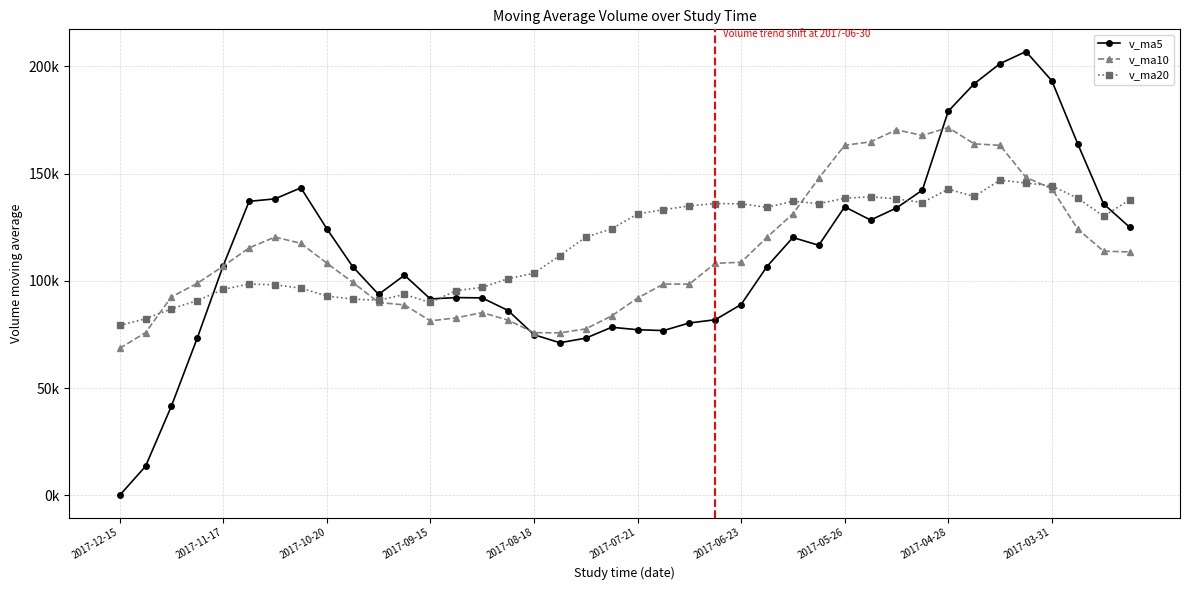

Reading left to right, transcribe all the data shown in this chart.

v_ma5: 0.0	13553.7	41655.1	73431.4	107088.3	137083.9	138237.0	143398.4	124327.5	106633.6	93690.6	102649.2	91572.5	92212.6	92057.7	86181.6	74908.8	71156.7	73295.4	78364.8	77235.8	76822.2	80376.9	81873.8	88975.7	106695.4	120226.3	116599.5	134533.4	128356.7	133976.2	142308.1	179093.3	191887.7	201295.0	206935.7	193302.0	163884.7	135890.5	125087.8
v_ma10: 68541.9	75895.3	92526.8	98879.4	106860.9	115387.2	120443.1	117485.5	108270.0	99345.6	89936.1	88779.0	81364.6	82754.0	85211.2	81708.7	75865.5	75766.8	77584.6	83670.3	91965.6	98524.3	98488.2	108203.6	108666.2	120335.8	131267.2	147846.4	163210.6	164825.8	170455.9	167805.0	171489.0	163889.1	163191.4	148243.4	143017.7	124160.7	113845.0	113502.7
v_ma20: 79239.0	82337.2	86945.7	90816.7	96036.1	98548.0	98154.3	96626.1	92927.3	91507.9	90950.9	93651.6	89926.4	95478.8	96938.7	101022.2	103566.4	111806.6	120397.6	124248.0	131210.8	133164.6	134988.6	136046.4	135928.8	134289.5	137142.5	136003.5	138527.8	139164.3	138266.5	136486.6	142769.2	139345.0	146962.3	145629.1	144279.3	138522.8	130162.8	137756.9